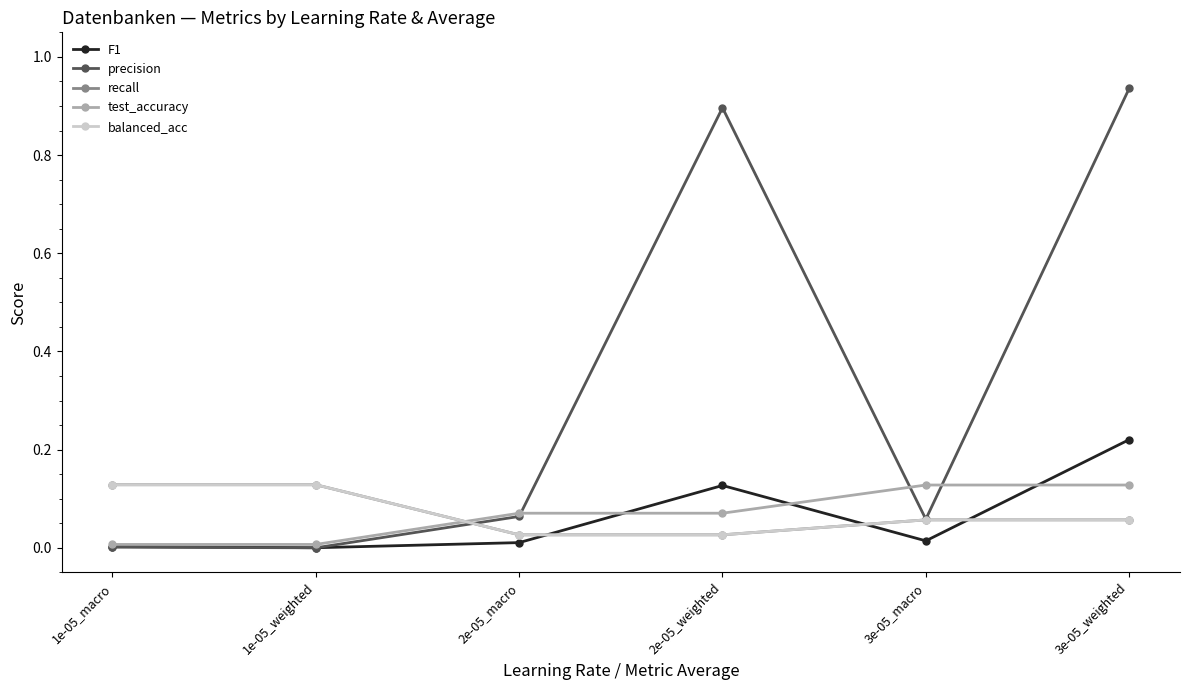

Between which two adjacent categories do F1 and test_accuracy first intersect?

2e-05_macro and 2e-05_weighted